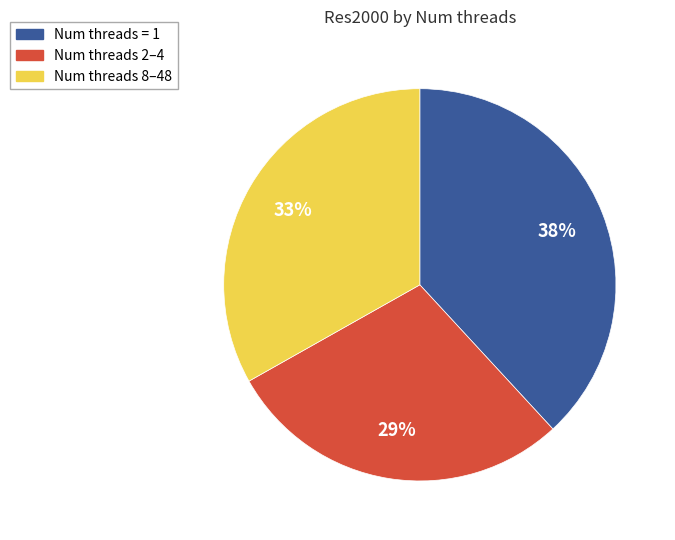

Does any single category account for the majority?

No